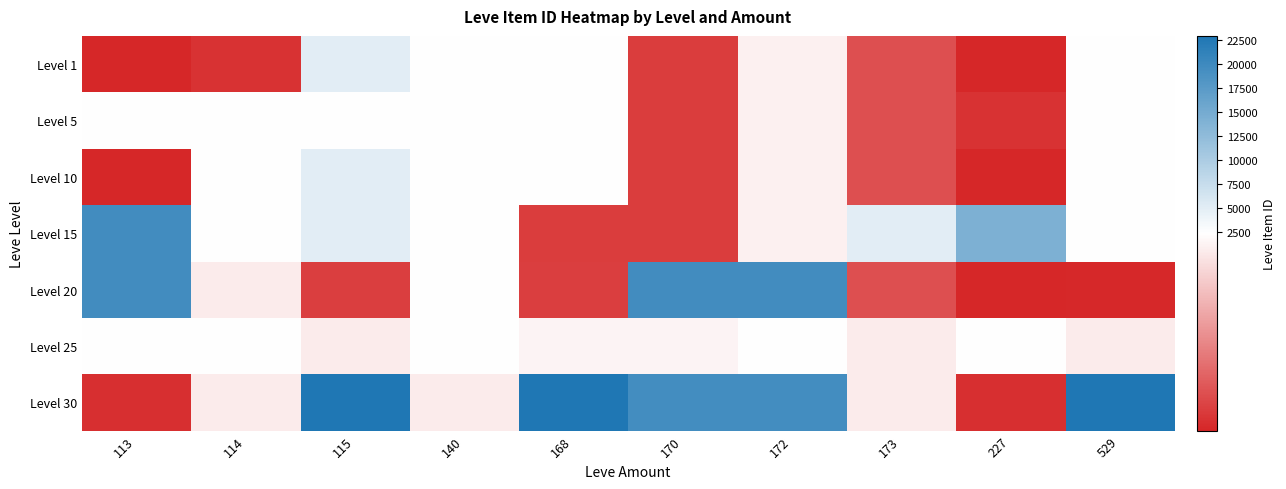

What is the difference between the highest and lowest values at 114?

837